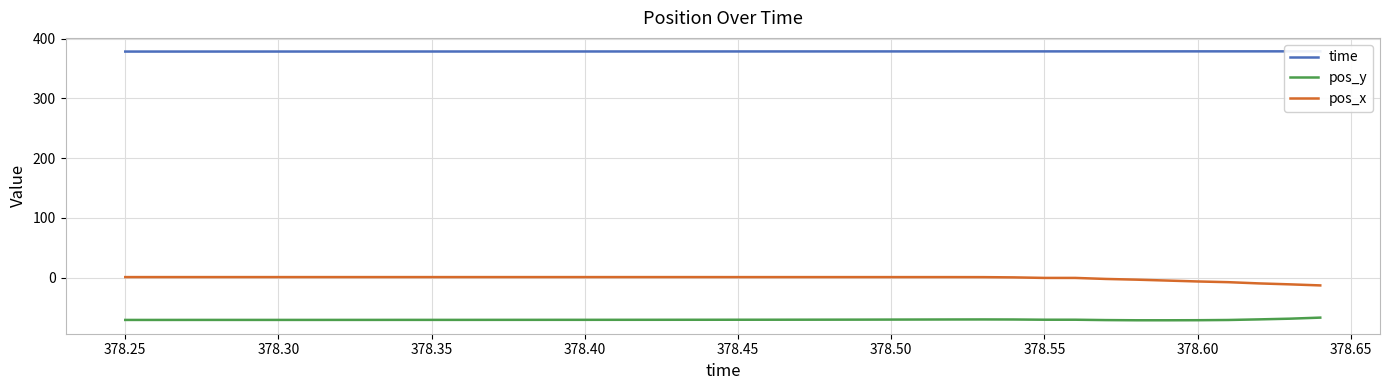

What is the minimum value for pos_x?

-13.0